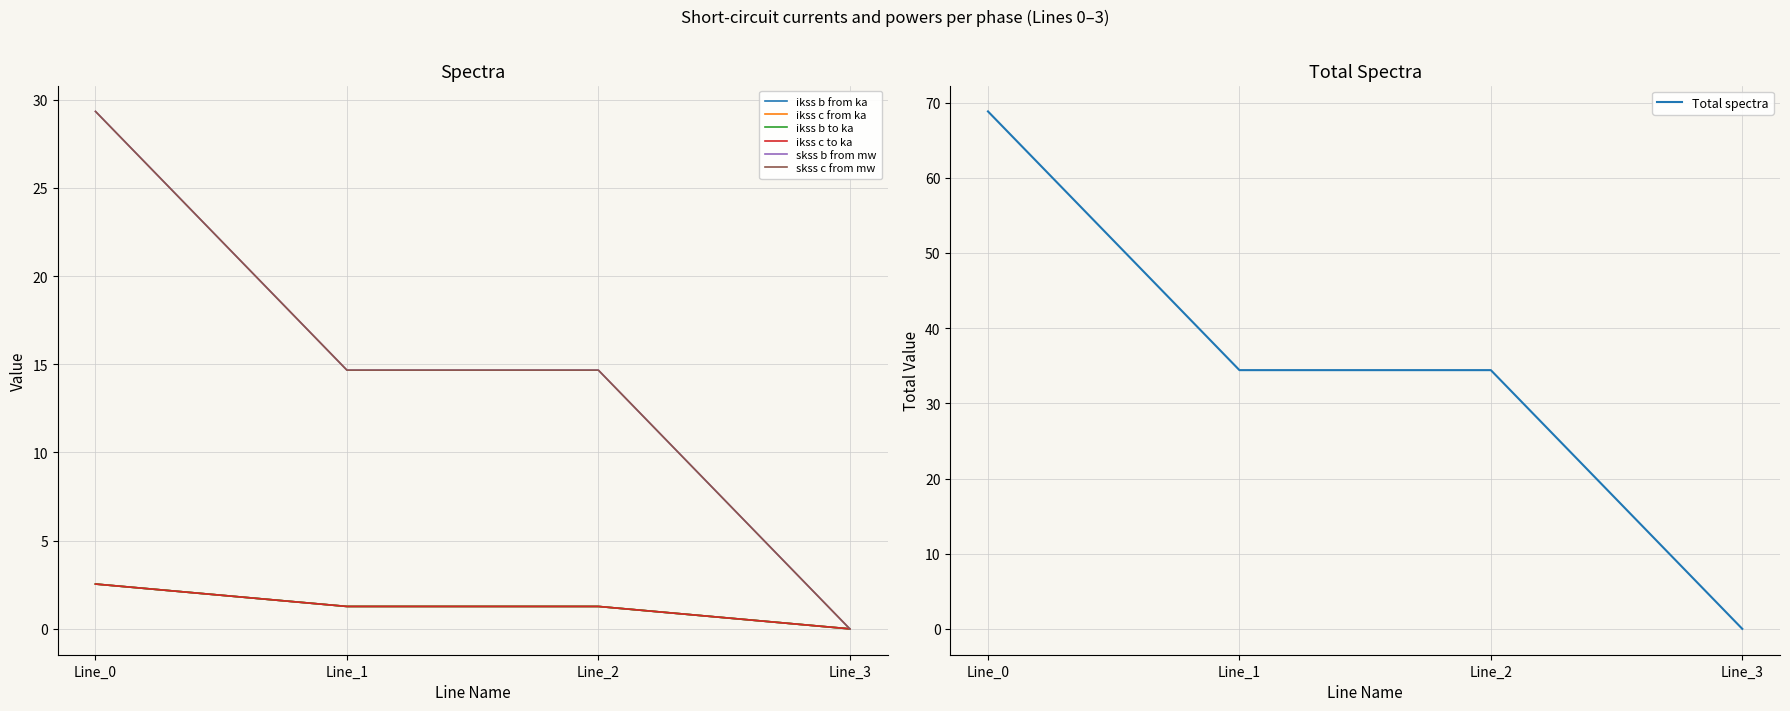

True or false: pf_skss_b_from_mw and pf_skss_c_from_mw cross at least once.

False